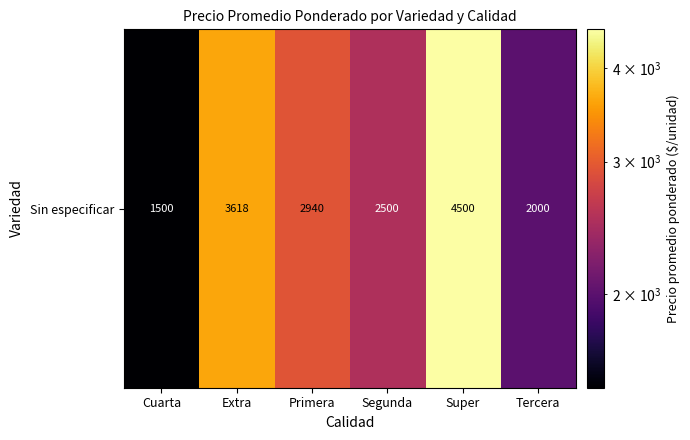

How many data points does each series have?

6